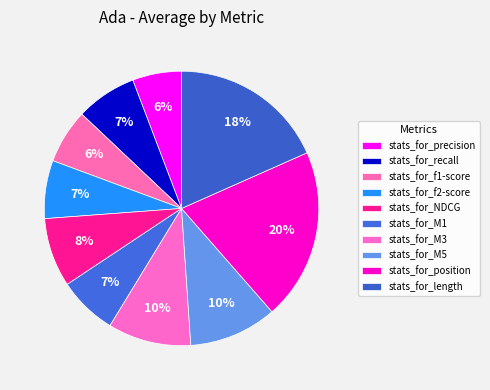

How many slices are in this pie chart?

10